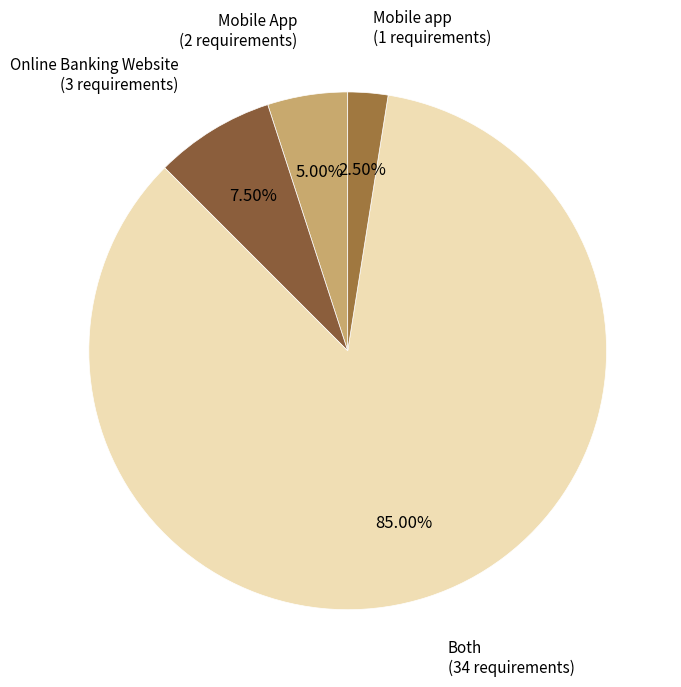

Does Both account for over 50% of the chart?

Yes